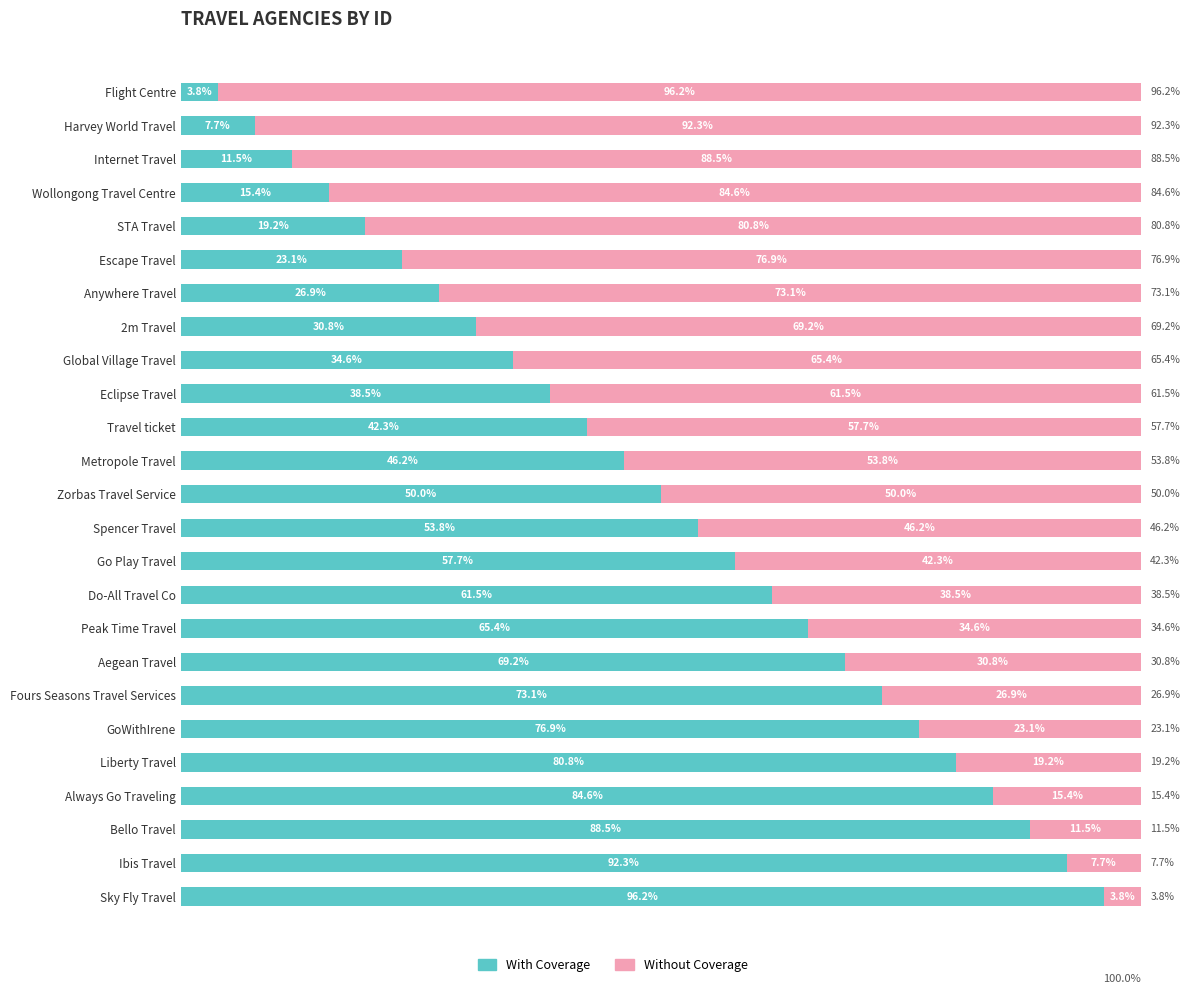

List the labels in order of With Coverage value, smallest first.

Flight Centre, Harvey World Travel, Internet Travel, Wollongong Travel Centre, STA Travel, Escape Travel, Anywhere Travel, 2m Travel, Global Village Travel, Eclipse Travel, Travel ticket, Metropole Travel, Zorbas Travel Service, Spencer Travel, Go Play Travel, Do-All Travel Co, Peak Time Travel, Aegean Travel, Fours Seasons Travel Services, GoWithIrene, Liberty Travel, Always Go Traveling, Bello Travel, Ibis Travel, Sky Fly Travel